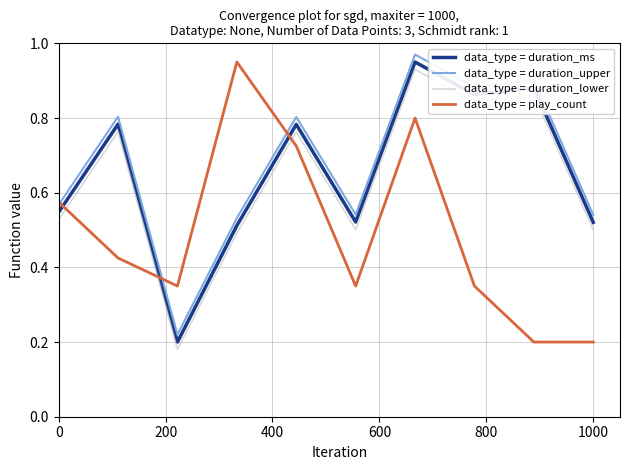

Which series ends up on top after the final intersection of data_type = play_count and data_type = duration_lower?

data_type = duration_lower